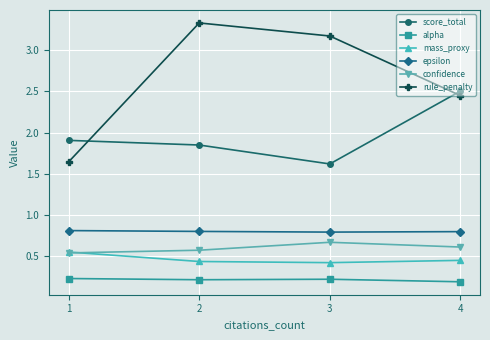

The value of score_total at 1 is 1.9. True or false?

True